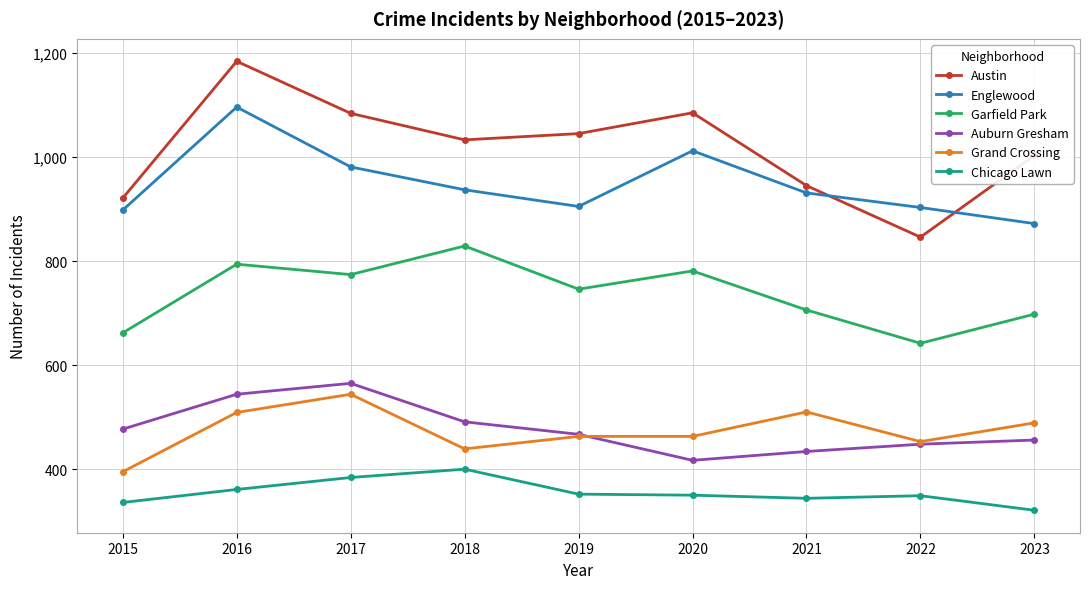

What is the highest value of the Austin series?

1184